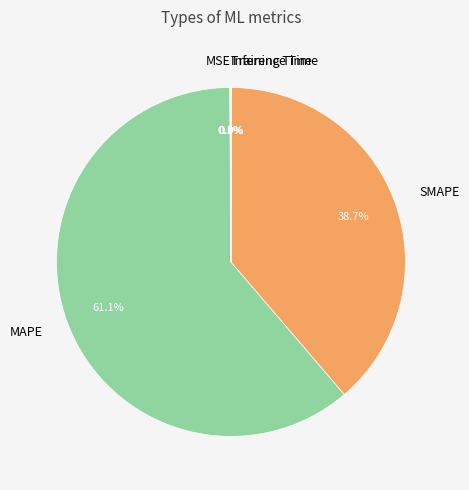

Which category has the biggest portion of the pie?

MAPE